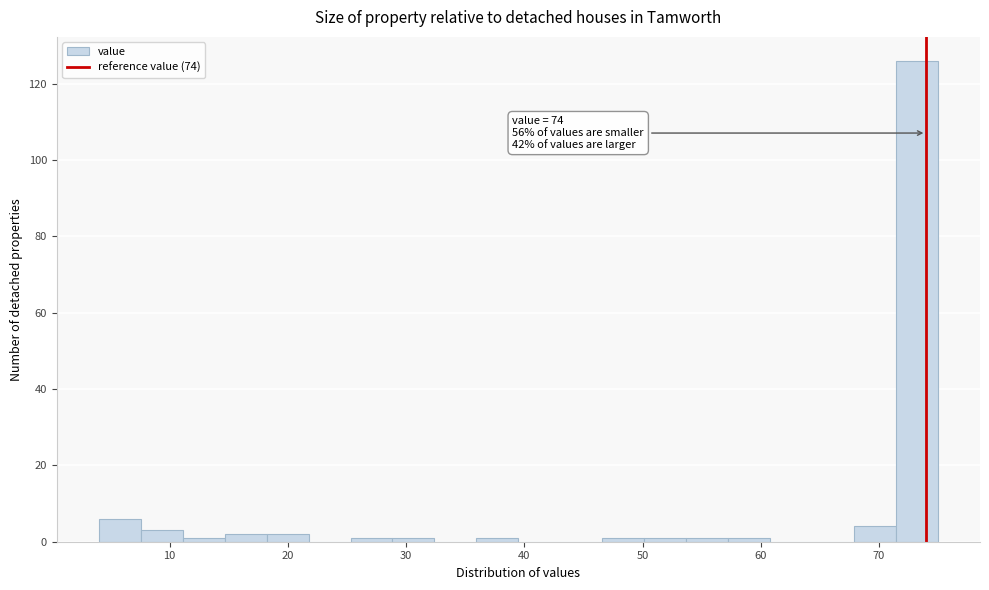

Read against the x-axis, roughly where is the centre of the tallest bar?

73